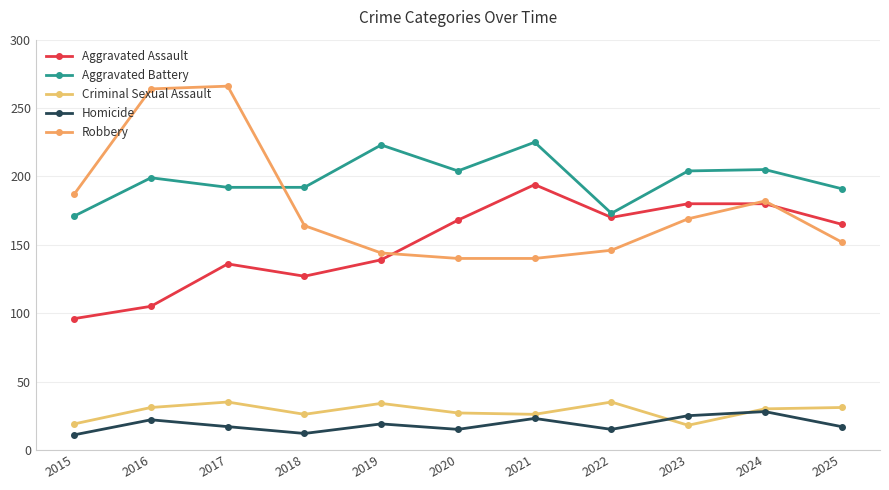

Which series has the largest total across all categories?

Aggravated Battery